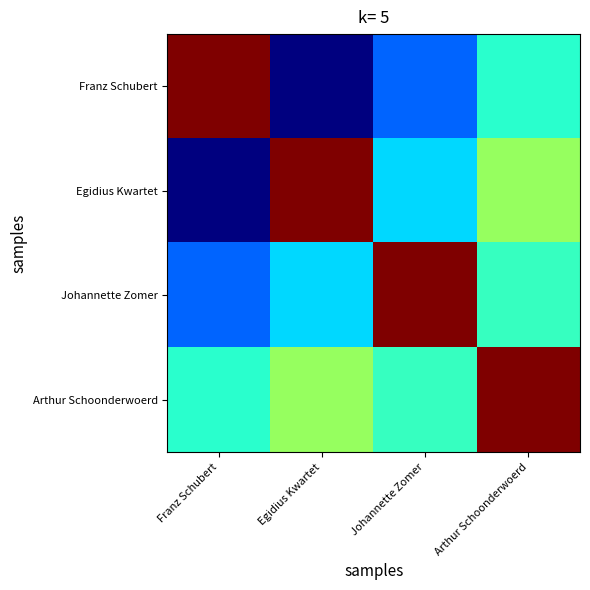

Reading left to right, transcribe all the data shown in this chart.

Franz Schubert: Franz Schubert=2087729.0	Egidius Kwartet=932359.6	Johannette Zomer=1192814.9	Arthur Schoonderwoerd=1396354.8
Egidius Kwartet: Franz Schubert=932359.6	Egidius Kwartet=2087729.0	Johannette Zomer=1321886.4	Arthur Schoonderwoerd=1549986.6
Johannette Zomer: Franz Schubert=1192814.9	Egidius Kwartet=1321886.4	Johannette Zomer=2087729.0	Arthur Schoonderwoerd=1412973.5
Arthur Schoonderwoerd: Franz Schubert=1396354.8	Egidius Kwartet=1549986.6	Johannette Zomer=1412973.5	Arthur Schoonderwoerd=2087729.0